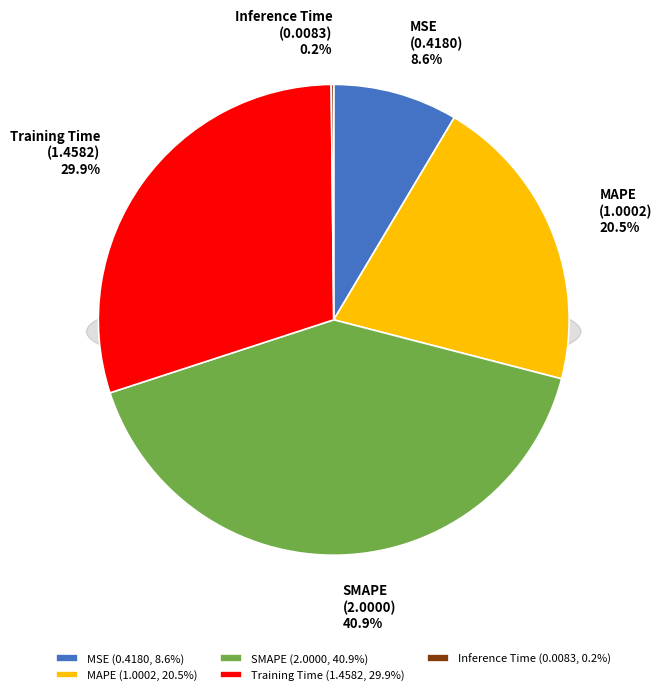

To the nearest percent, what is the difference between the largest and smallest slice percentages?

41%